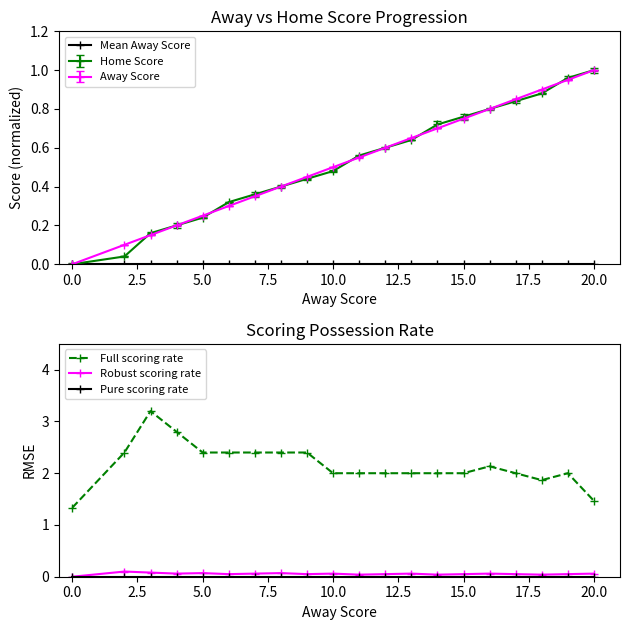

At which label does Home Score reach its peak?

20.0